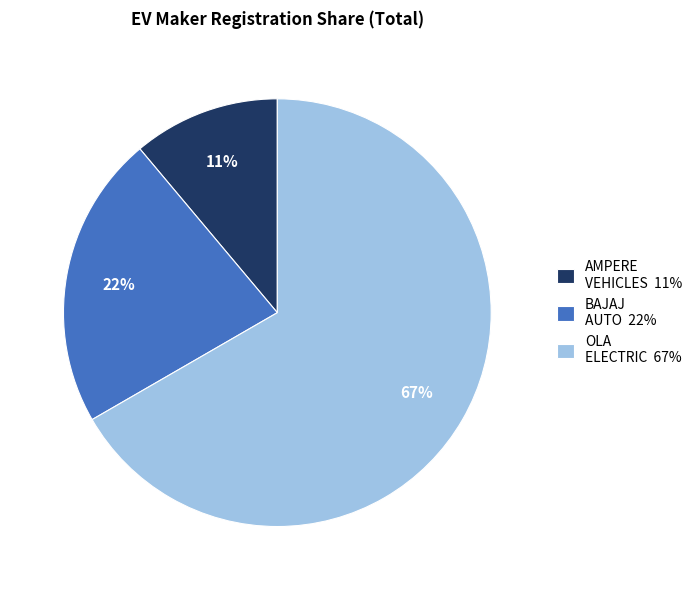

Is there any slice that represents more than half of the pie?

Yes